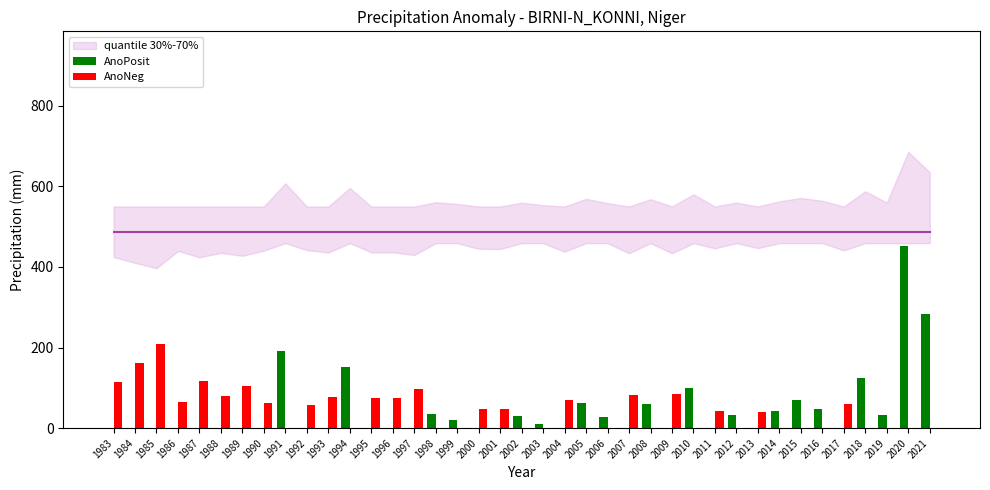

How many data points in AnoNeg are above 43?

20